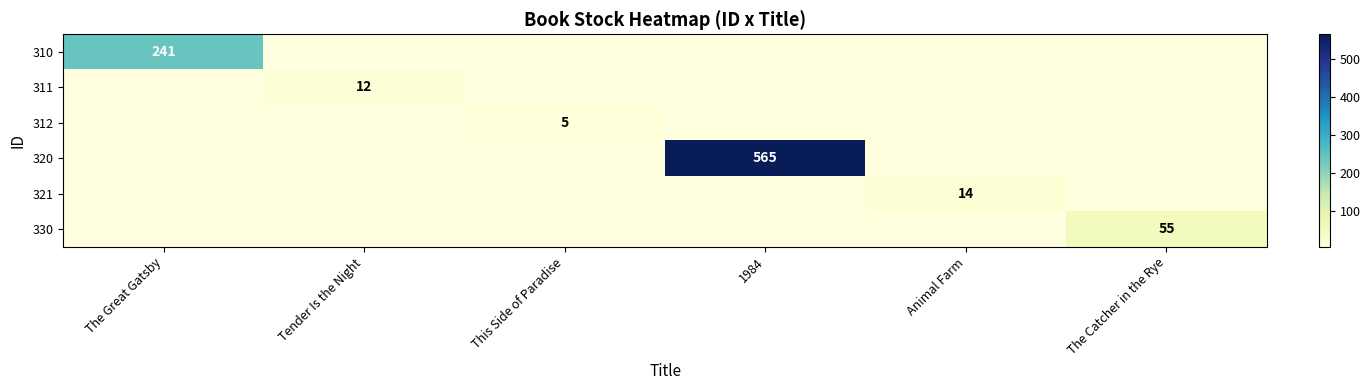

The 310 series shows 108 at The Great Gatsby. True or false?

False